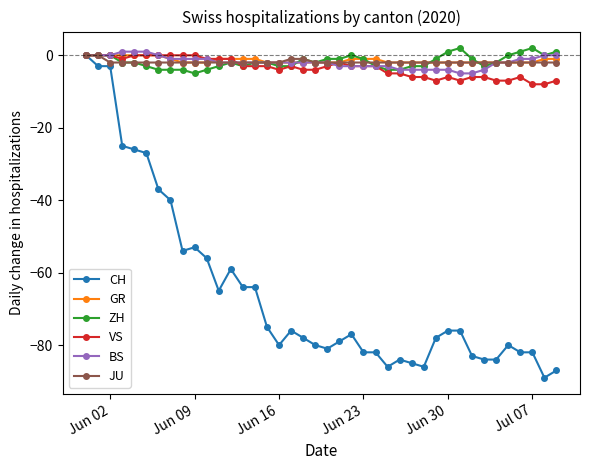

At how many categories does at least one series exceed -11?

40